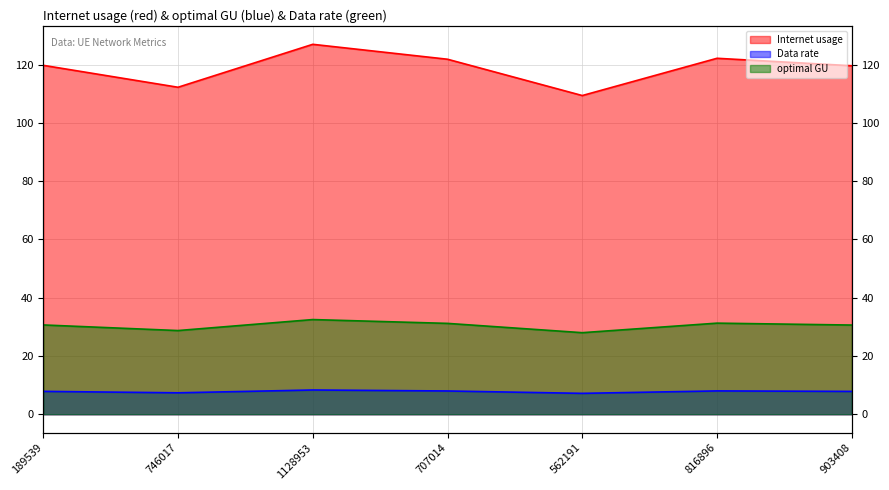

Reading left to right, list all the values displayed in this chart.

Internet usage: 119.8	112.3	127.0	121.9	109.4	122.2	119.6
Data rate: 30.7	28.7	32.5	31.2	28.0	31.3	30.6
optimal GU: 7.8	7.4	8.3	8.0	7.2	8.0	7.8